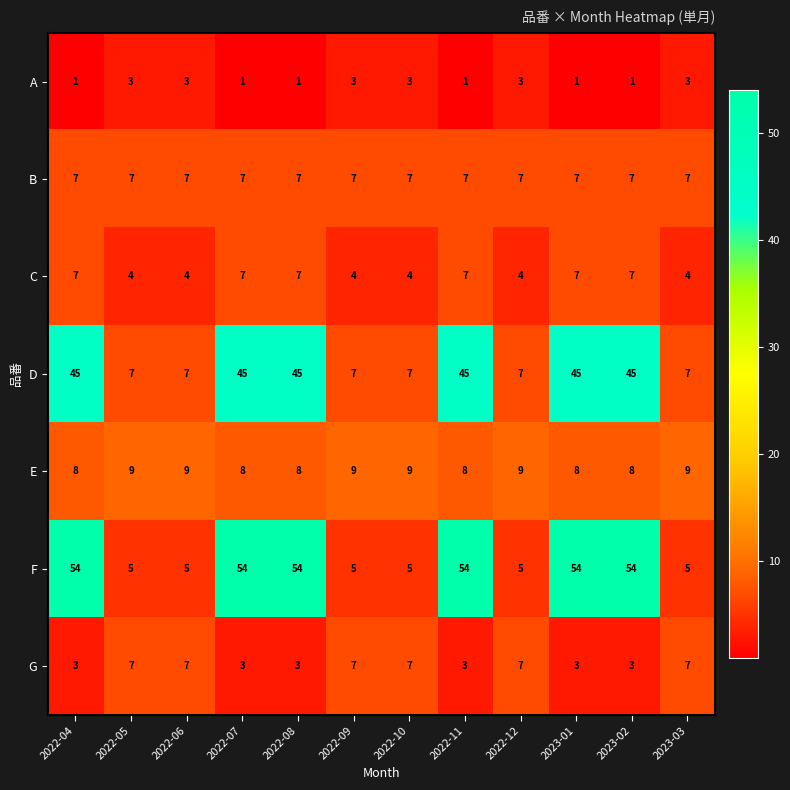

Is it true that G equals 5 at 2023-01?

False